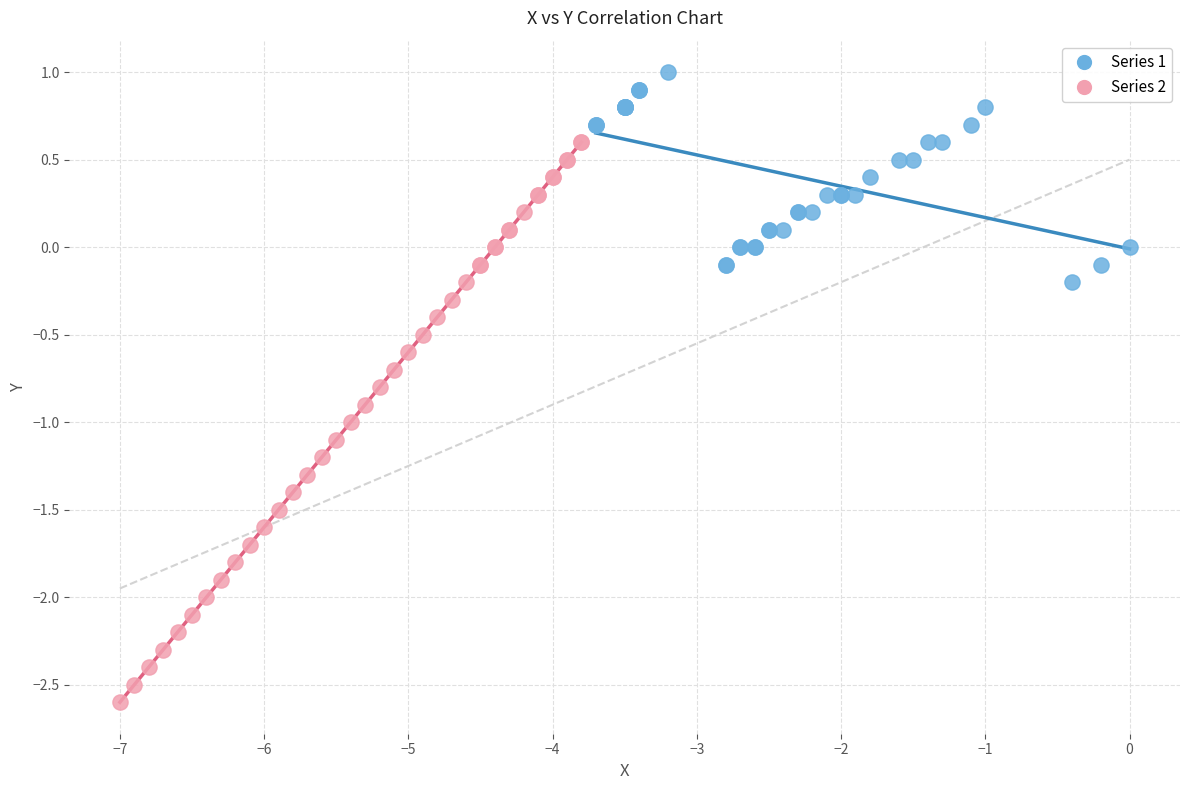

Which series reaches the minimum Y coordinate?

Series 2